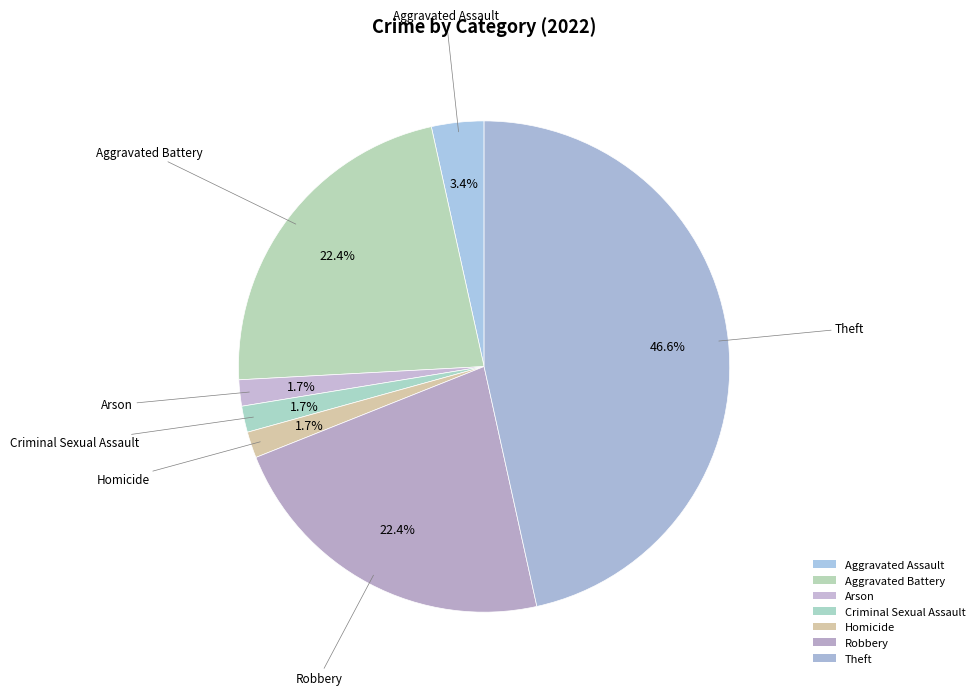

To the nearest percent, what is the difference between the largest and smallest slice percentages?

45%